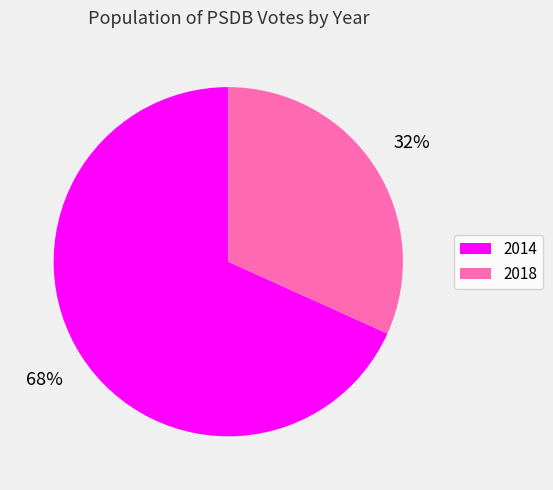

Is 2018 the majority of the pie?

No